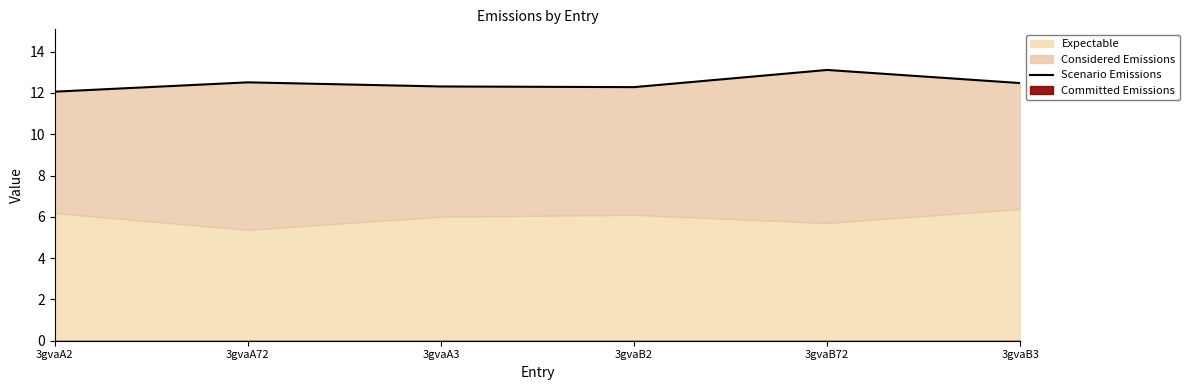

What value does the data have at 3gvaB2?

12.3